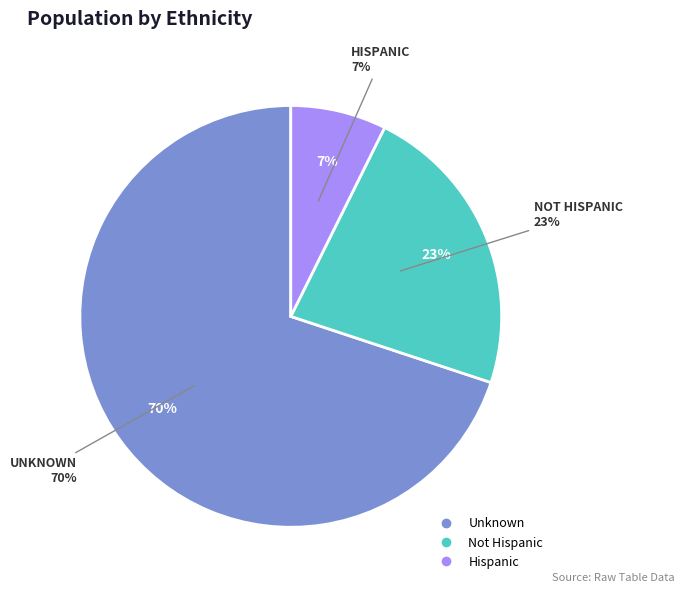

What is the change in value from Unknown to Hispanic?

-399538